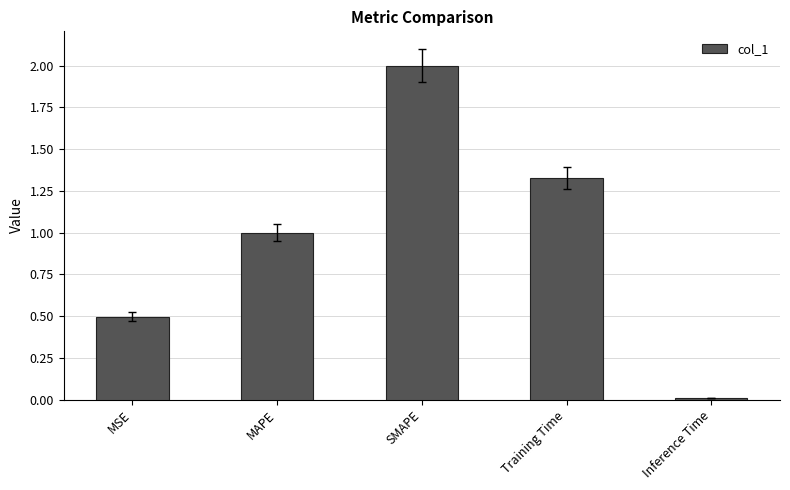

What is the change in value from MSE to Training Time?

+0.8